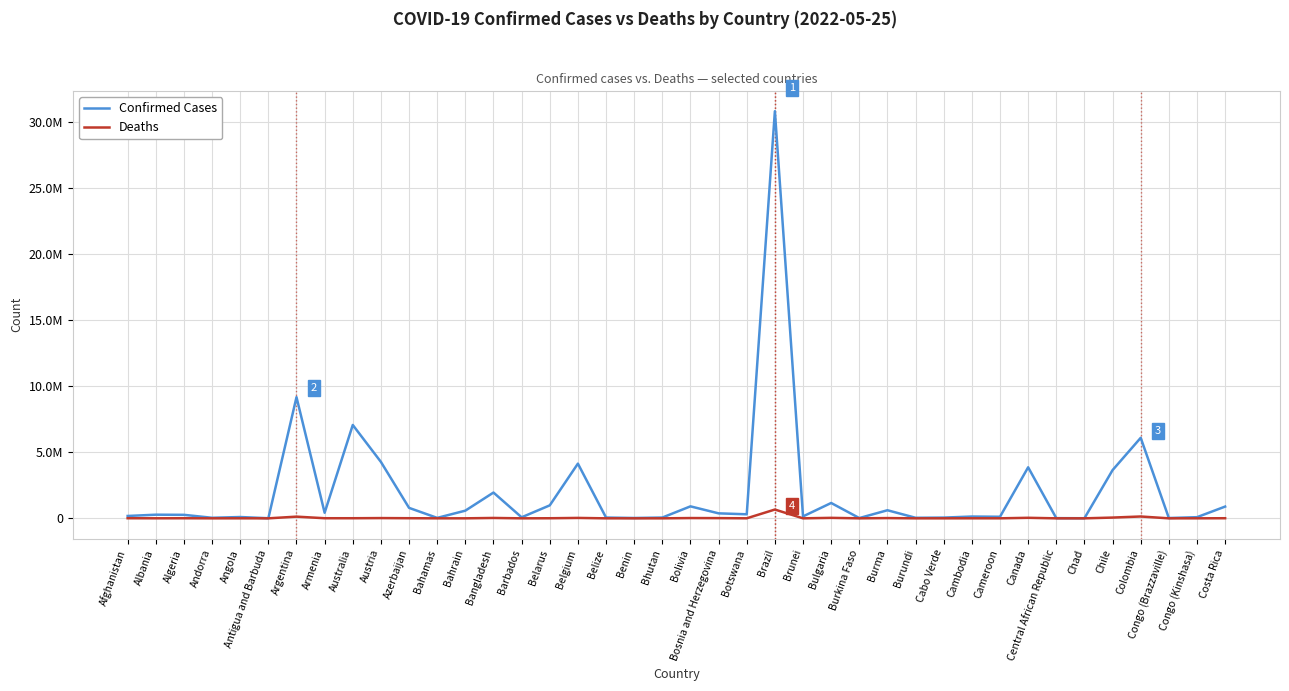

What are all the series names shown in the legend?

Confirmed Cases, Deaths